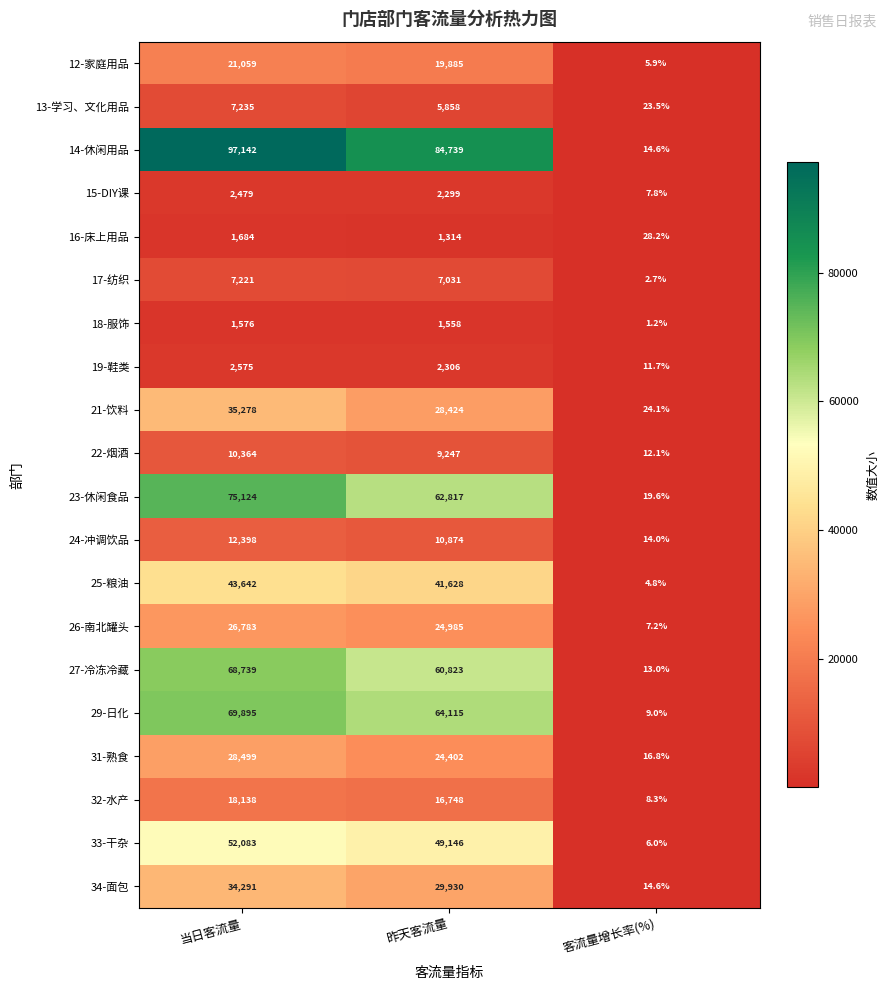

At which label is 14-休闲用品 closest to 48578?

昨天客流量